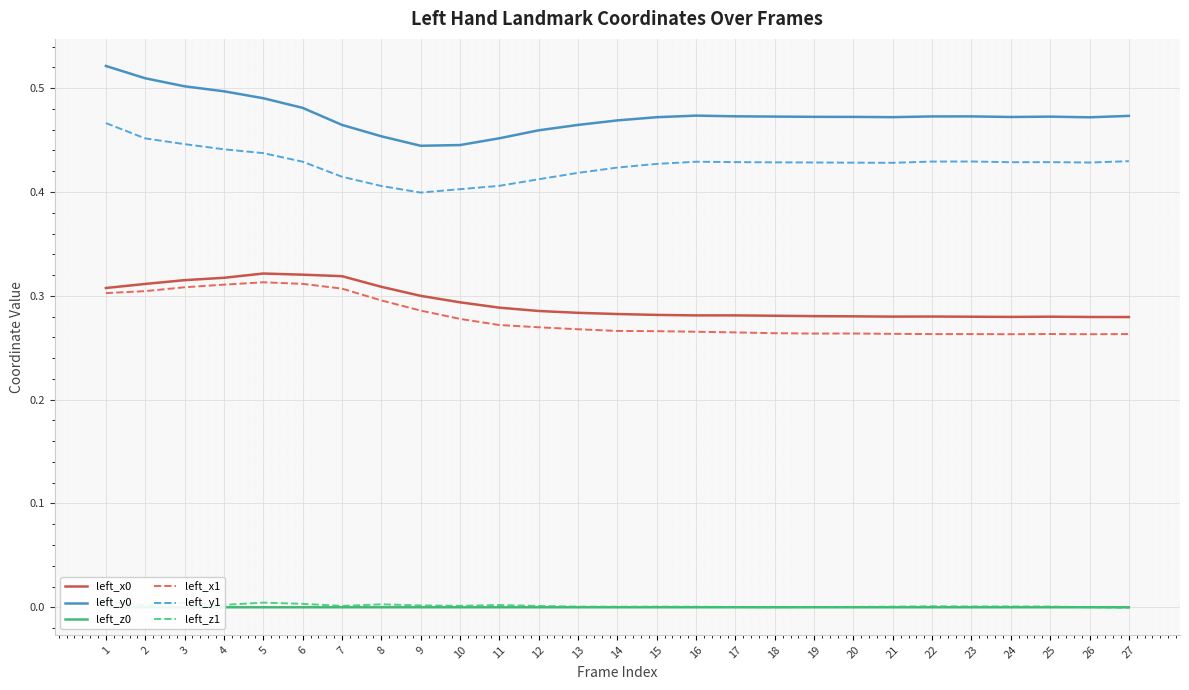

What are all the series names shown in the legend?

left_x0, left_y0, left_z0, left_x1, left_y1, left_z1